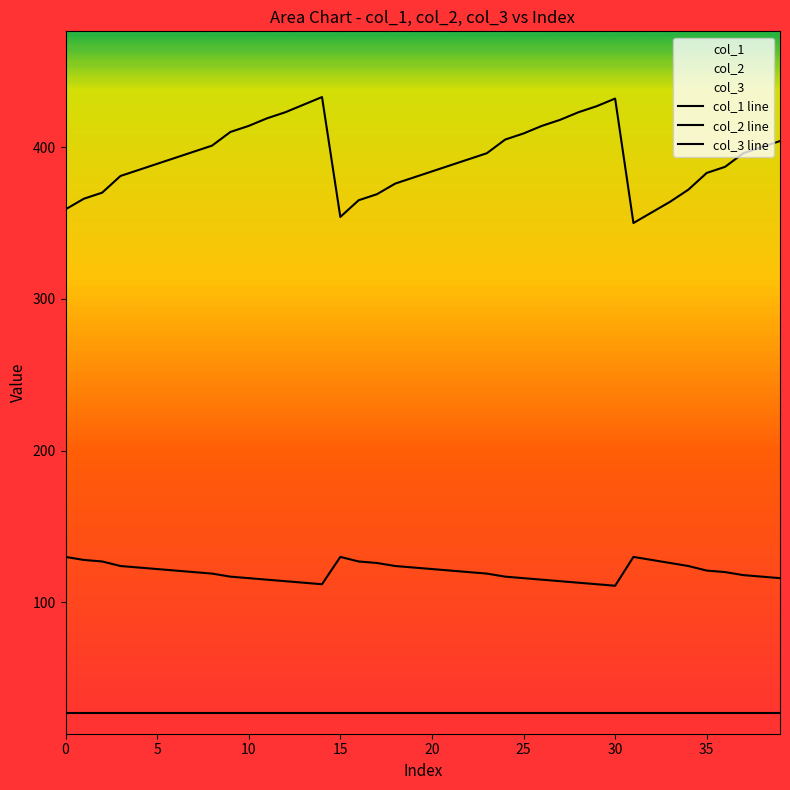

How many distinct data groups are displayed?

3